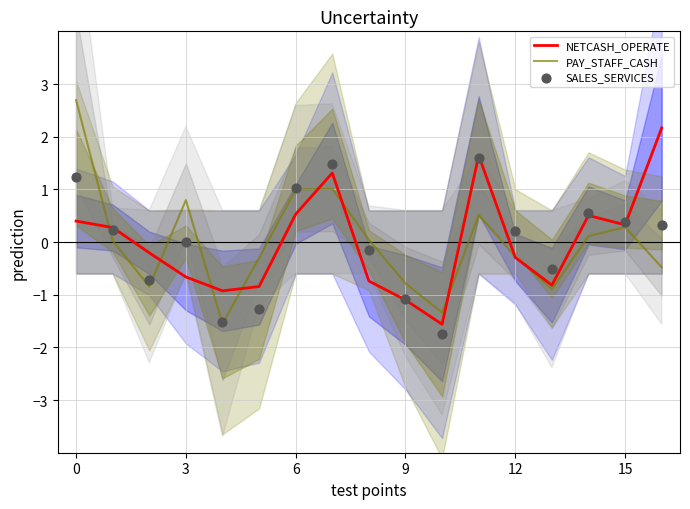

What is the total value across all series at 7?

3.8